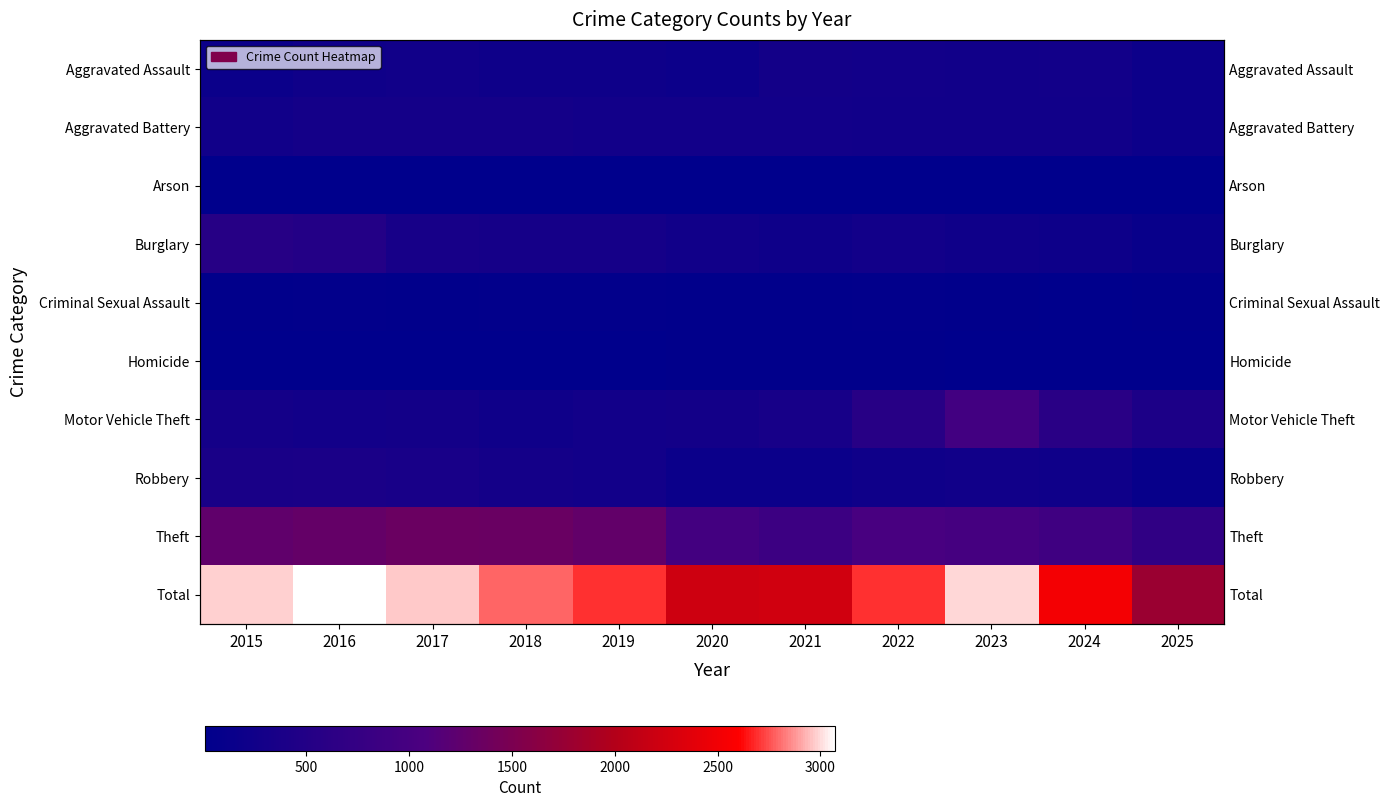

The Motor Vehicle Theft series shows 285 at 2017. True or false?

True